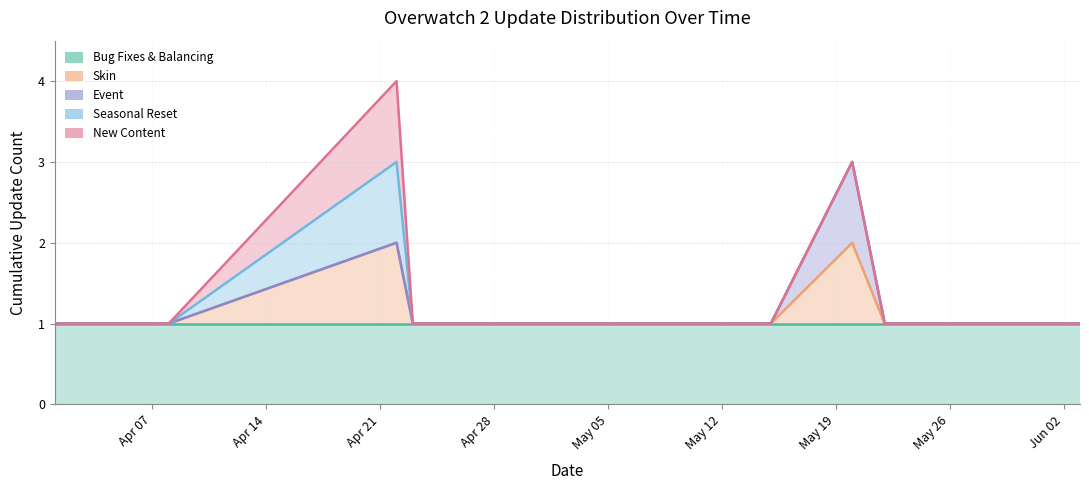

What is the highest value of the Bug Fixes & Balancing series?

1